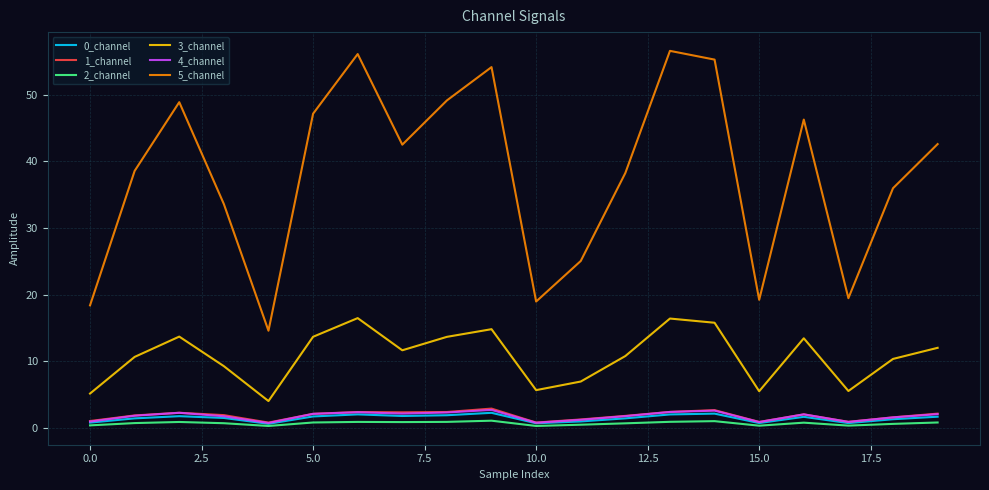

What is the highest value of the 0_channel series?

2.3